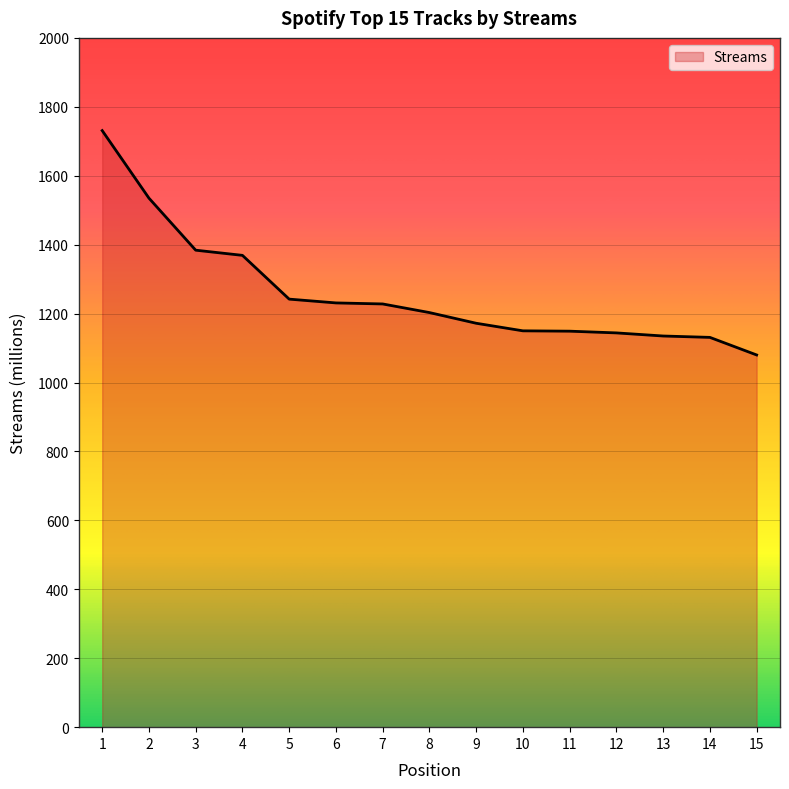

What is the minimum value shown in the chart?

1080